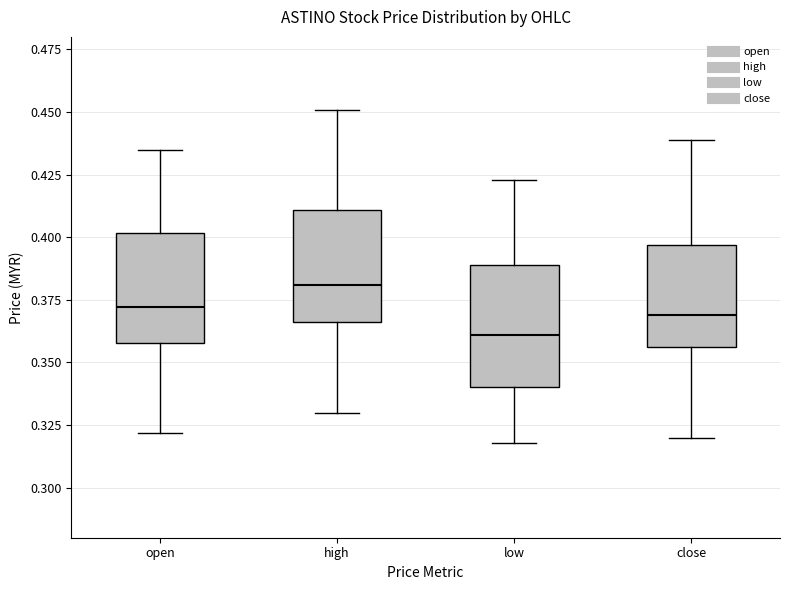

Reading left to right, transcribe this box plot: for each box, give where its median line is, the range the box spans, and where its two whiskers end, as read against the y-axis. The values are not printed on the chart, so give them approximately, as read against the axis.

open: median 0.370, box 0.360 to 0.400, whiskers 0.320 to 0.435
high: median 0.380, box 0.365 to 0.410, whiskers 0.330 to 0.450
low: median 0.360, box 0.340 to 0.390, whiskers 0.320 to 0.425
close: median 0.370, box 0.355 to 0.395, whiskers 0.320 to 0.440